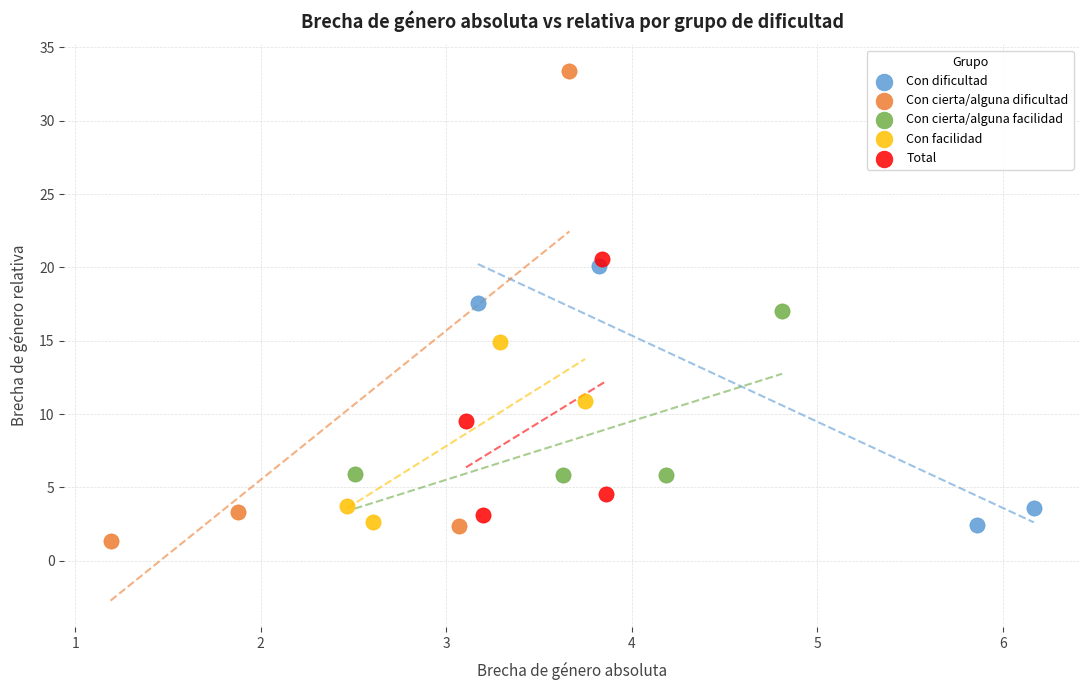

What are all the series names shown in the legend?

Con dificultad, Con cierta/alguna dificultad, Con cierta/alguna facilidad, Con facilidad, Total